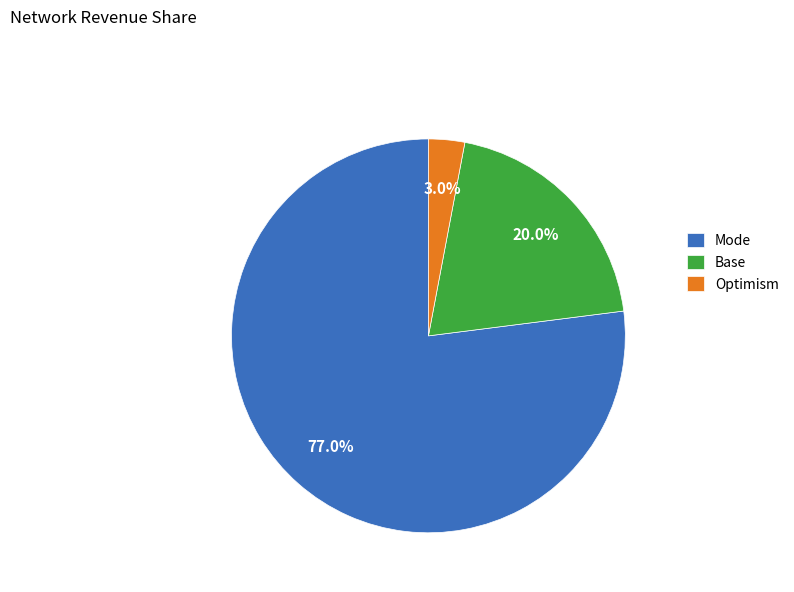

What is the smallest slice in the pie chart?

Optimism